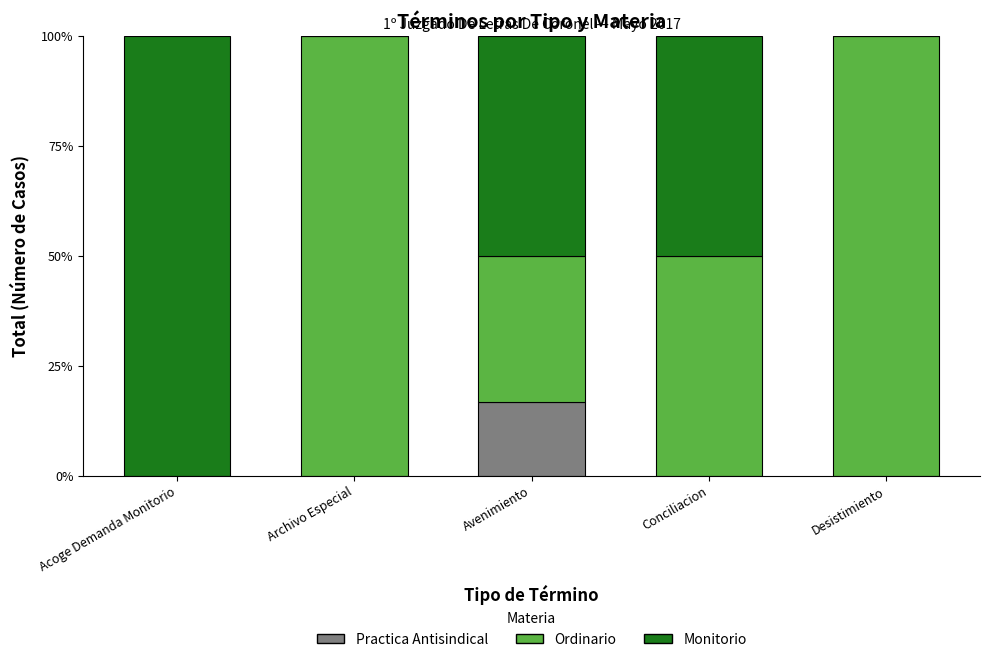

What are all the series names shown in the legend?

Practica Antisindical, Ordinario, Monitorio